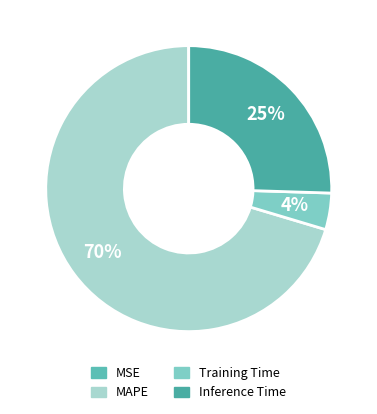

Between Training Time and MSE, which is larger?

Training Time